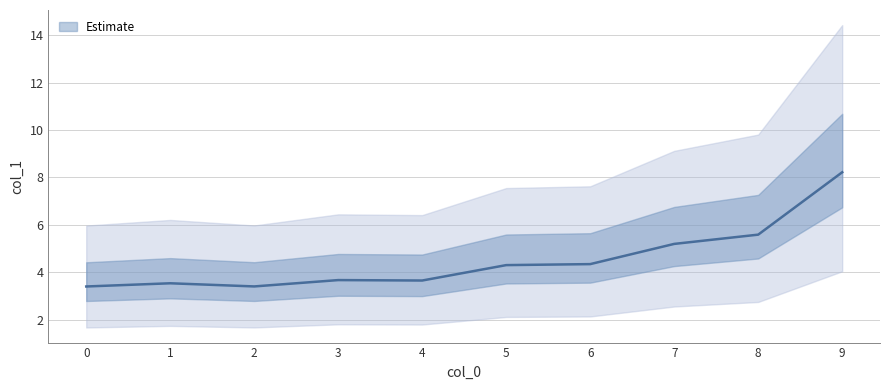

What is the difference between the maximum and minimum values?

4.8